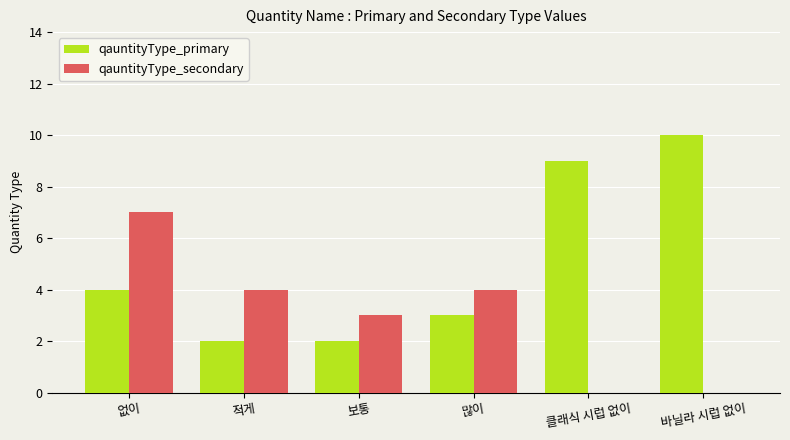

The qauntityType_primary series shows 1 at 많이. True or false?

False